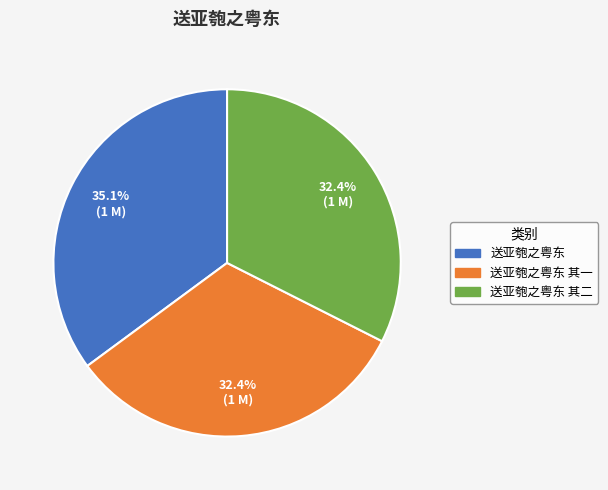

Does any single category account for the majority?

No